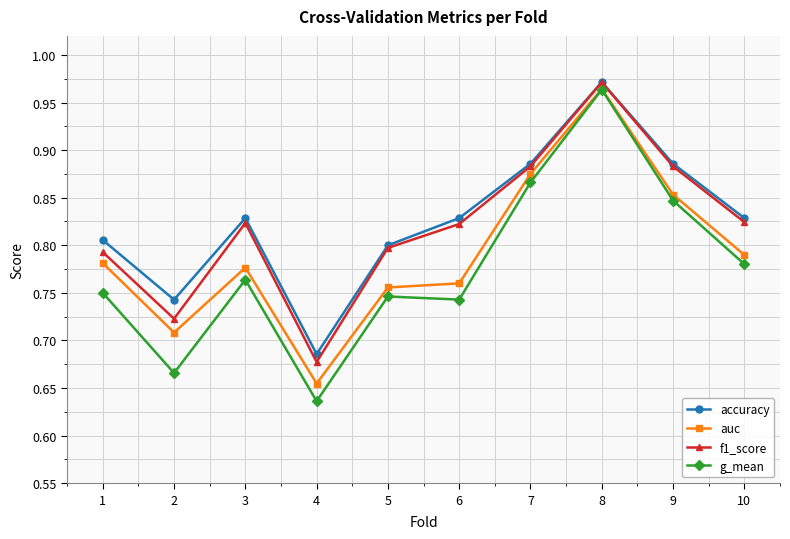

Which series changed the most between 3 and 7?

g_mean